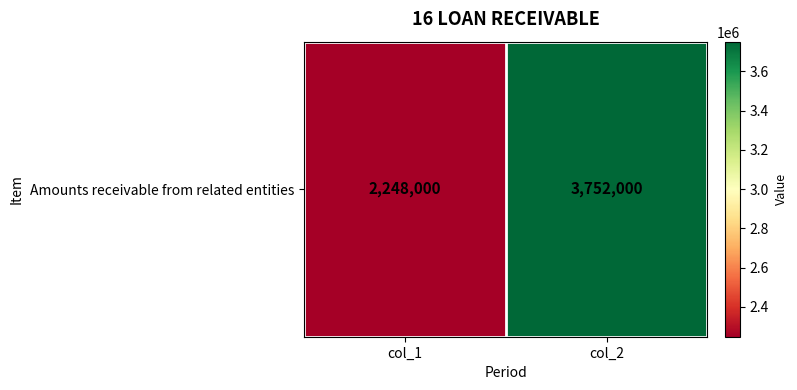

The value at col_1 is 2248000. True or false?

True